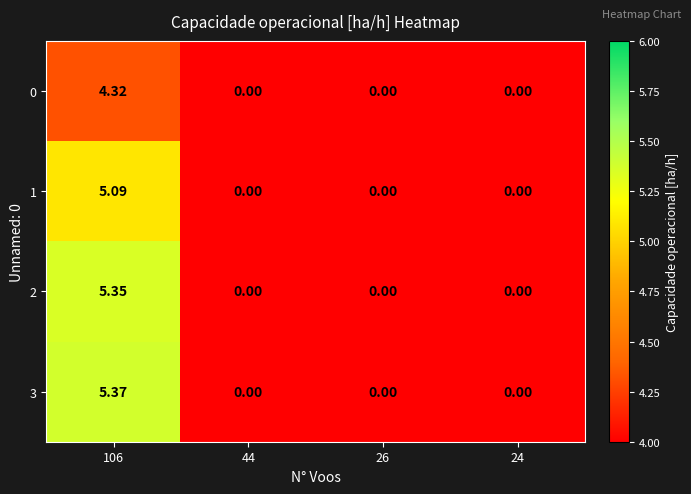

At which category does the chart reach its minimum across all series?

44